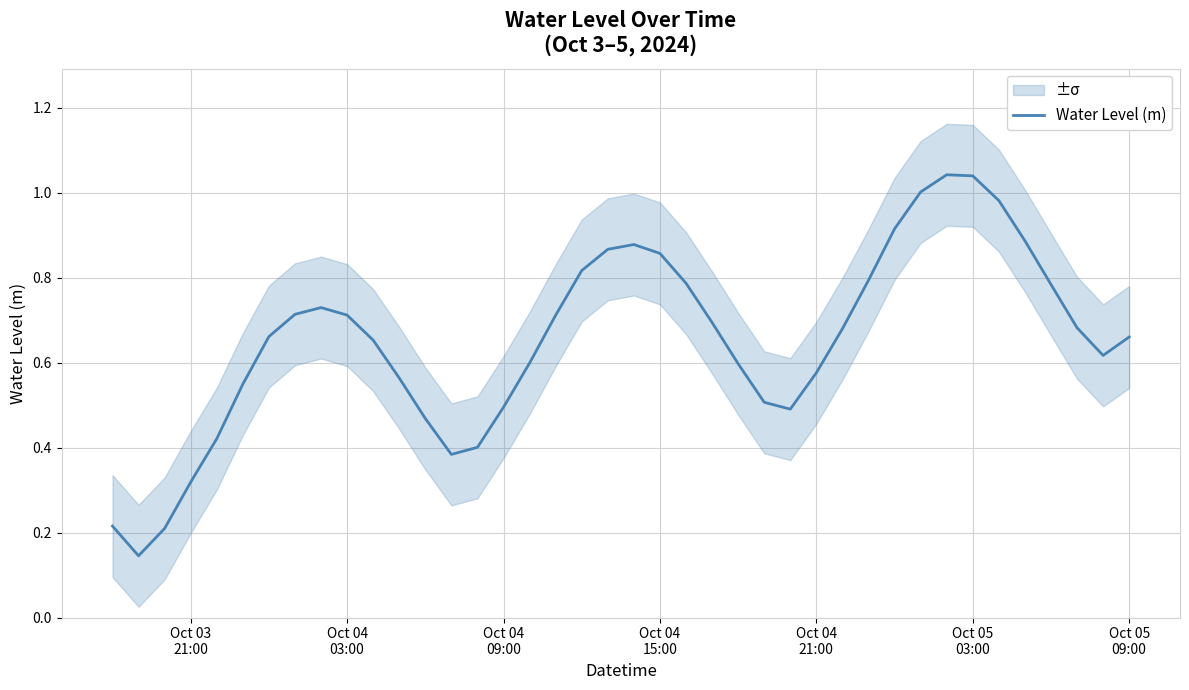

What is the difference between the maximum and second lowest values?

0.8